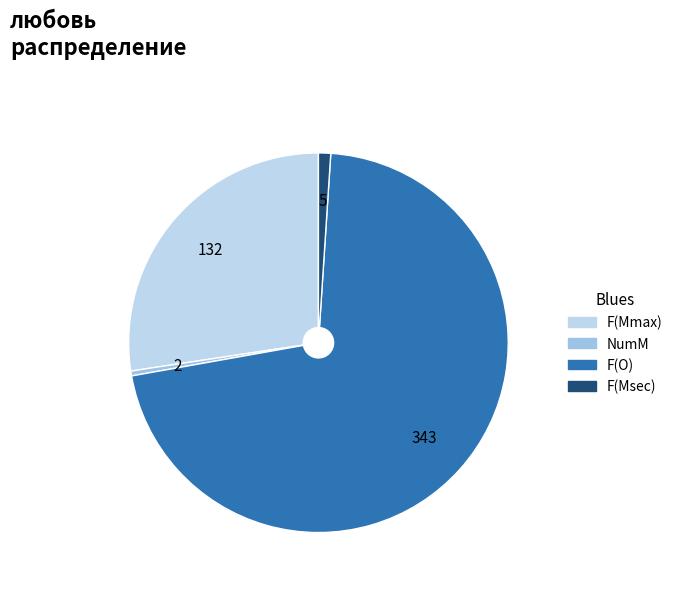

True or false: F(Mmax) accounts for 20% of the total.

False